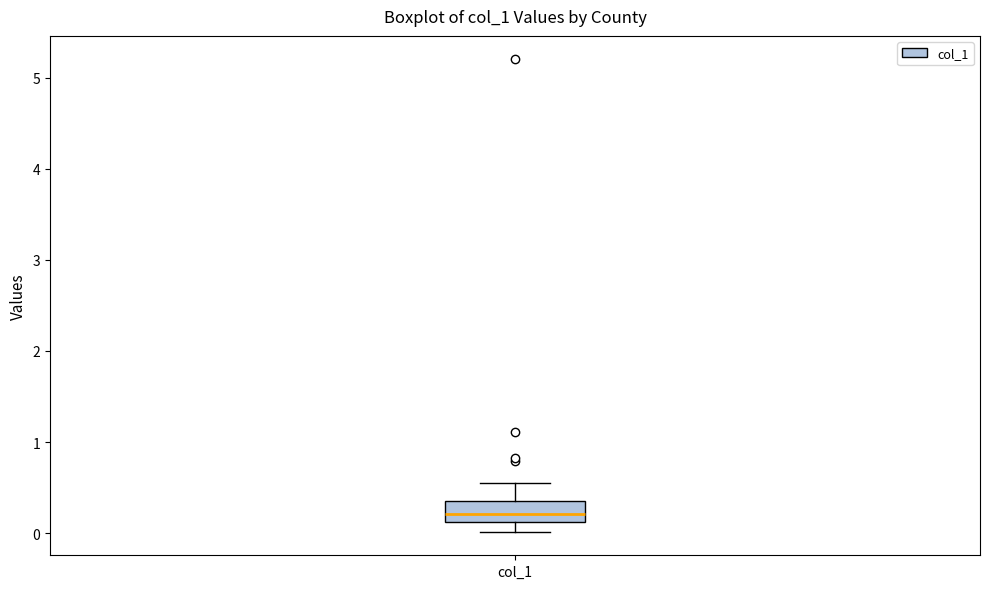

Transcribe this box plot: give where the median line is, the range the box spans, and where the two whiskers end, as read against the y-axis. The values are not printed on the chart, so give them approximately, as read against the axis.

median 0.2, box 0.1 to 0.4, whiskers 0.0 to 0.5